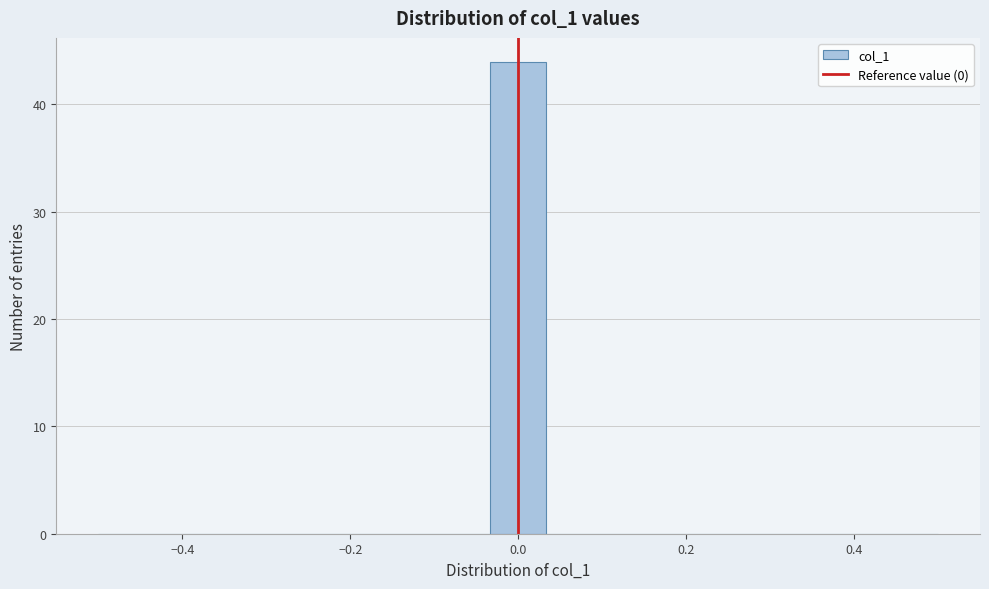

Around what value on the x-axis is the tallest bar? Give the approximate position of its centre, as read against the axis.

0.00